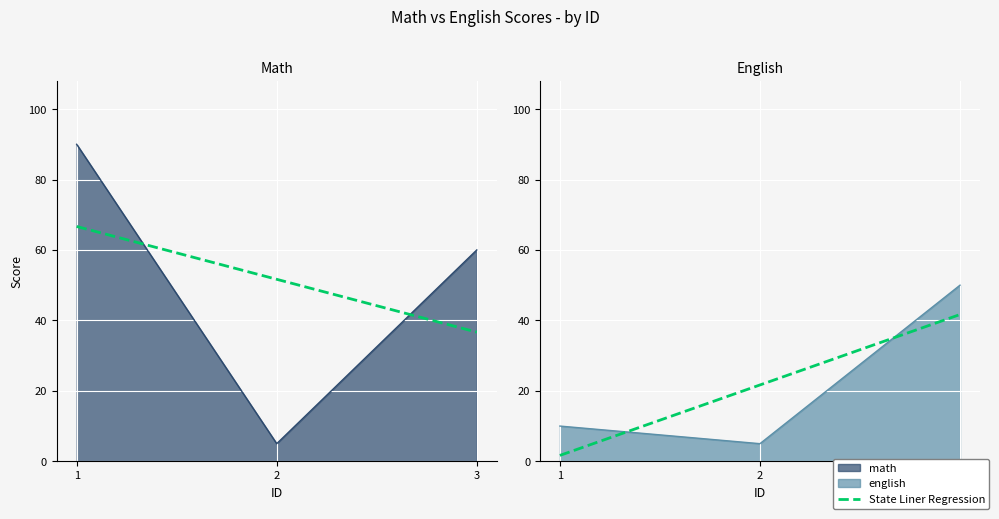

Reading left to right, what are all the values shown in this chart?

math: 90	5	60
english: 10	5	50